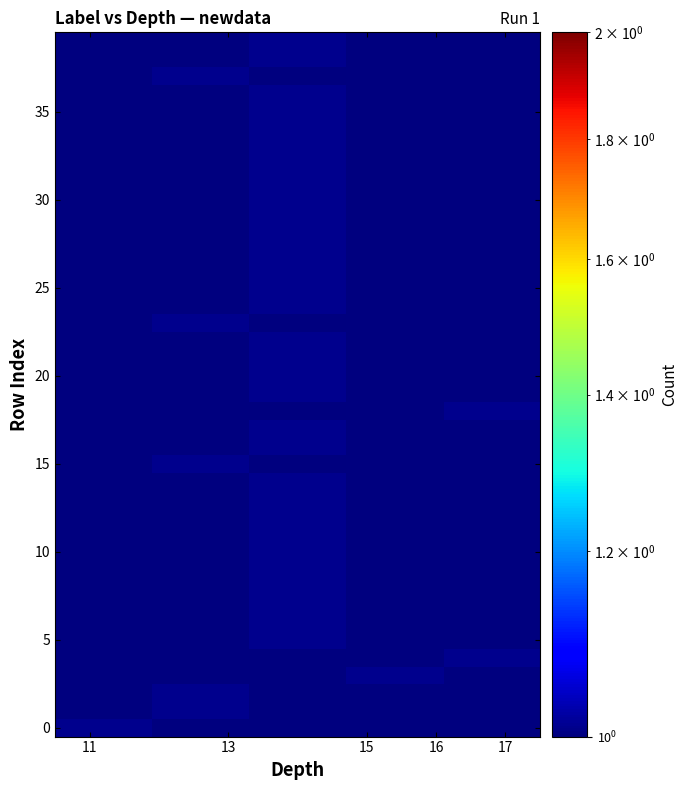

Reading left to right, transcribe all the data shown in this chart.

row_0: 1.0	0.0	0.0	0.0	0.0
row_1: 0.0	1.0	0.0	0.0	0.0
row_2: 0.0	1.0	0.0	0.0	0.0
row_3: 0.0	0.0	0.0	1.0	0.0
row_4: 0.0	0.0	0.0	0.0	1.0
row_5: 0.0	0.0	1.0	0.0	0.0
row_6: 0.0	0.0	1.0	0.0	0.0
row_7: 0.0	0.0	1.0	0.0	0.0
row_8: 0.0	0.0	1.0	0.0	0.0
row_9: 0.0	0.0	1.0	0.0	0.0
row_10: 0.0	0.0	1.0	0.0	0.0
row_11: 0.0	0.0	1.0	0.0	0.0
row_12: 0.0	0.0	1.0	0.0	0.0
row_13: 0.0	0.0	1.0	0.0	0.0
row_14: 0.0	0.0	1.0	0.0	0.0
row_15: 0.0	1.0	0.0	0.0	0.0
row_16: 0.0	0.0	1.0	0.0	0.0
row_17: 0.0	0.0	1.0	0.0	0.0
row_18: 0.0	0.0	0.0	0.0	1.0
row_19: 0.0	0.0	1.0	0.0	0.0
row_20: 0.0	0.0	1.0	0.0	0.0
row_21: 0.0	0.0	1.0	0.0	0.0
row_22: 0.0	0.0	1.0	0.0	0.0
row_23: 0.0	1.0	0.0	0.0	0.0
row_24: 0.0	0.0	1.0	0.0	0.0
row_25: 0.0	0.0	1.0	0.0	0.0
row_26: 0.0	0.0	1.0	0.0	0.0
row_27: 0.0	0.0	1.0	0.0	0.0
row_28: 0.0	0.0	1.0	0.0	0.0
row_29: 0.0	0.0	1.0	0.0	0.0
row_30: 0.0	0.0	1.0	0.0	0.0
row_31: 0.0	0.0	1.0	0.0	0.0
row_32: 0.0	0.0	1.0	0.0	0.0
row_33: 0.0	0.0	1.0	0.0	0.0
row_34: 0.0	0.0	1.0	0.0	0.0
row_35: 0.0	0.0	1.0	0.0	0.0
row_36: 0.0	0.0	1.0	0.0	0.0
row_37: 0.0	1.0	0.0	0.0	0.0
row_38: 0.0	0.0	1.0	0.0	0.0
row_39: 0.0	0.0	1.0	0.0	0.0